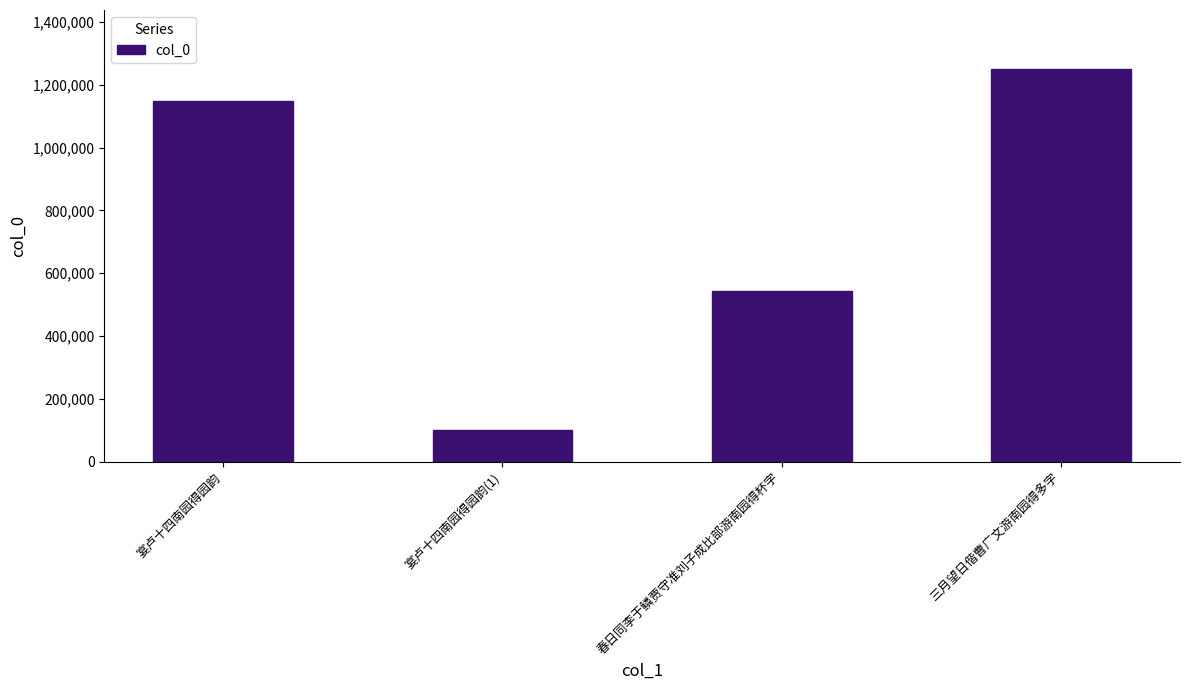

How many categories are shown in the chart?

4